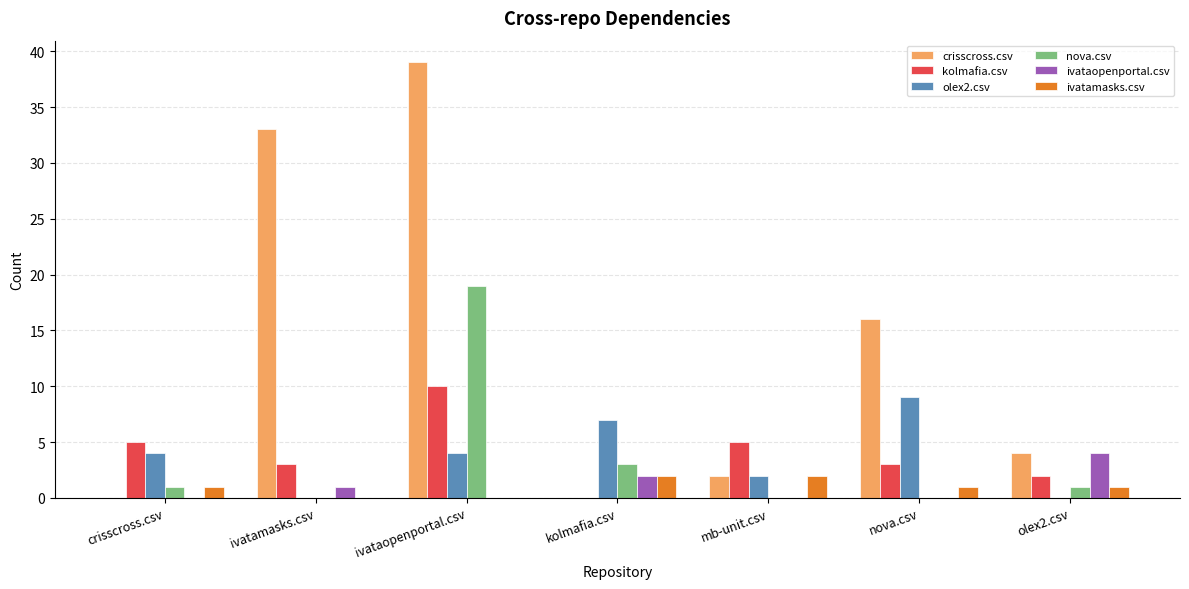

At which label is nova.csv closest to 9?

kolmafia.csv